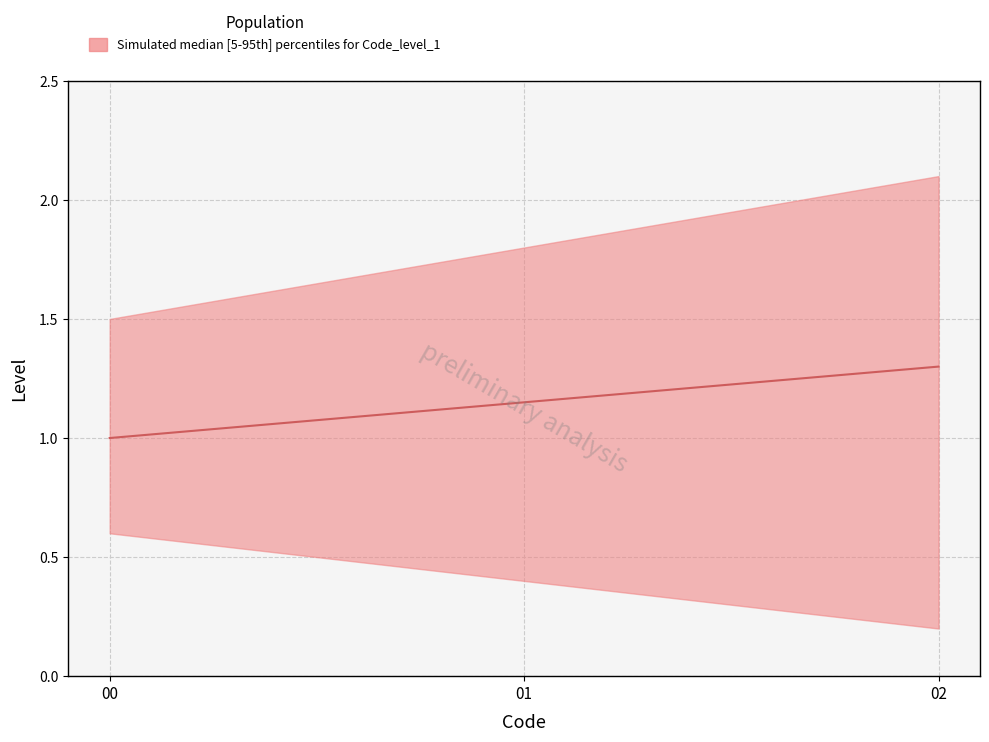

Rank the categories by value from lowest to highest.

00, 01, 02